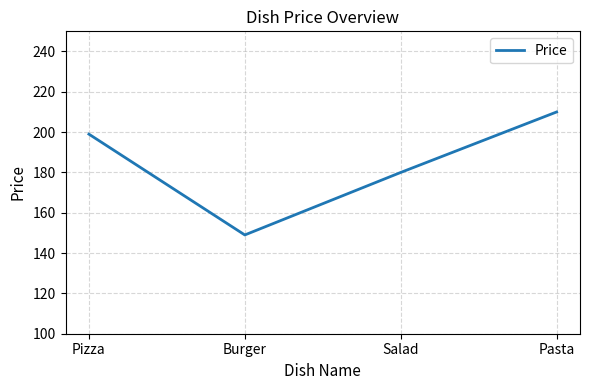

Is it true that the value at Burger is 149?

True